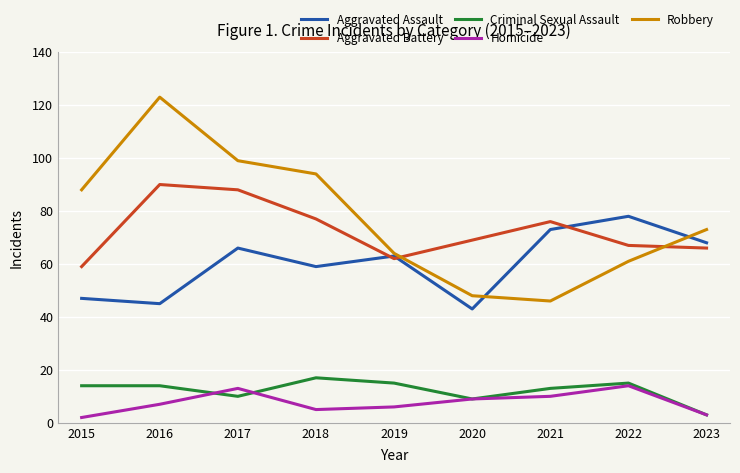

What value does the Homicide series have at 2021?

10